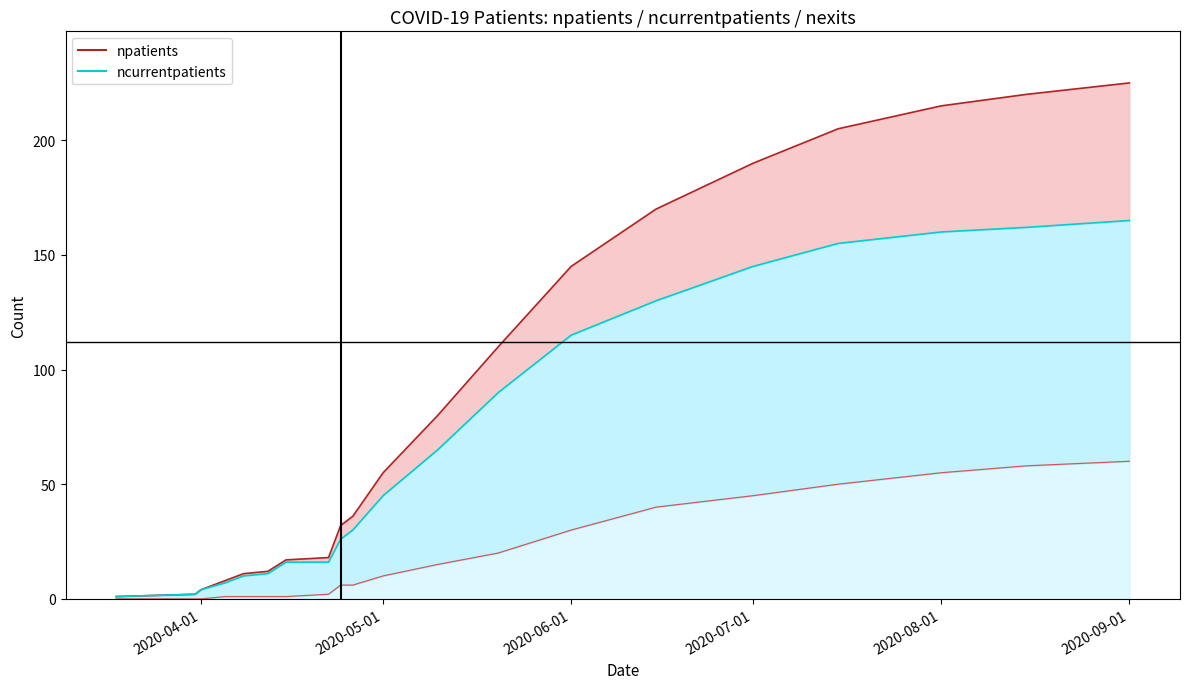

Reading right to left, what are all the values shown in this chart?

npatients line: 225	220	215	205	190	170	145	110	80	55	36	32	18	17	12	11	8	4	2	1
ncurrentpatients line: 165	162	160	155	145	130	115	90	65	45	30	26	16	16	11	10	7	4	2	1
nexits line: 60	58	55	50	45	40	30	20	15	10	6	6	2	1	1	1	1	0	0	0